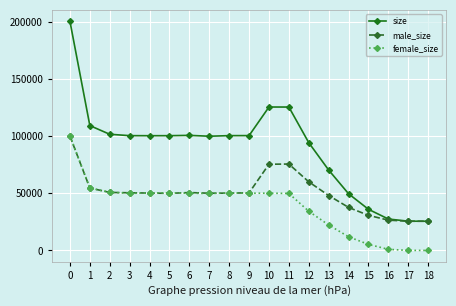

Count the number of data series in this chart.

3